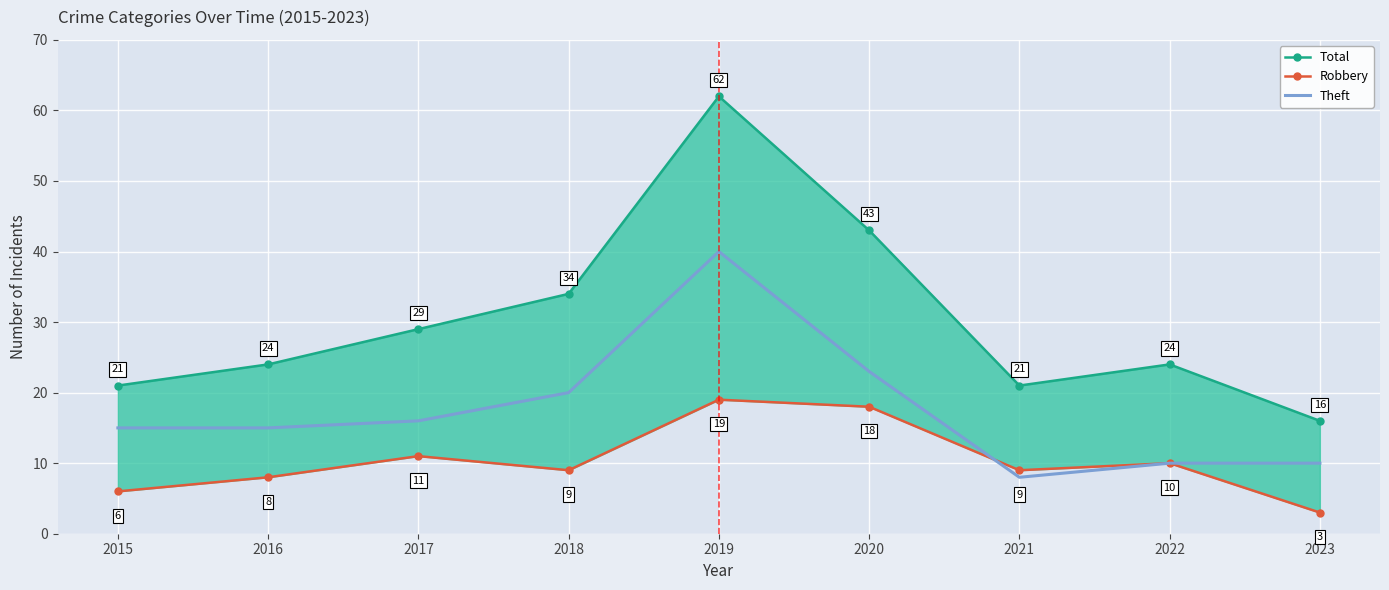

How many data points does each series have?

9